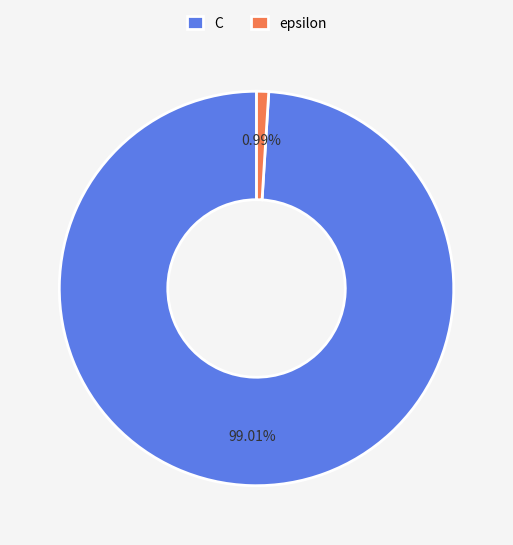

To the nearest percent, what percentage of the pie is epsilon?

1%